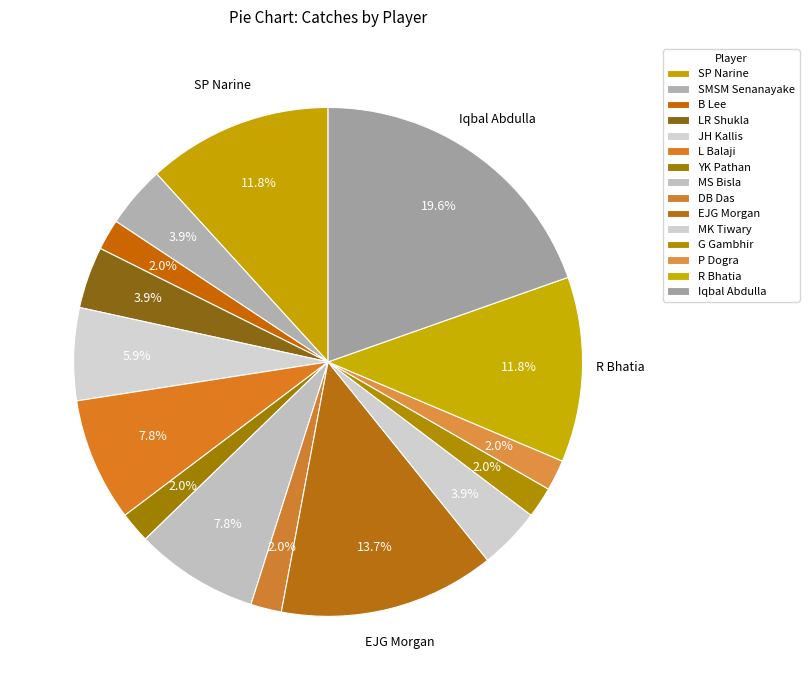

The L Balaji slice represents 1% of the pie. True or false?

False